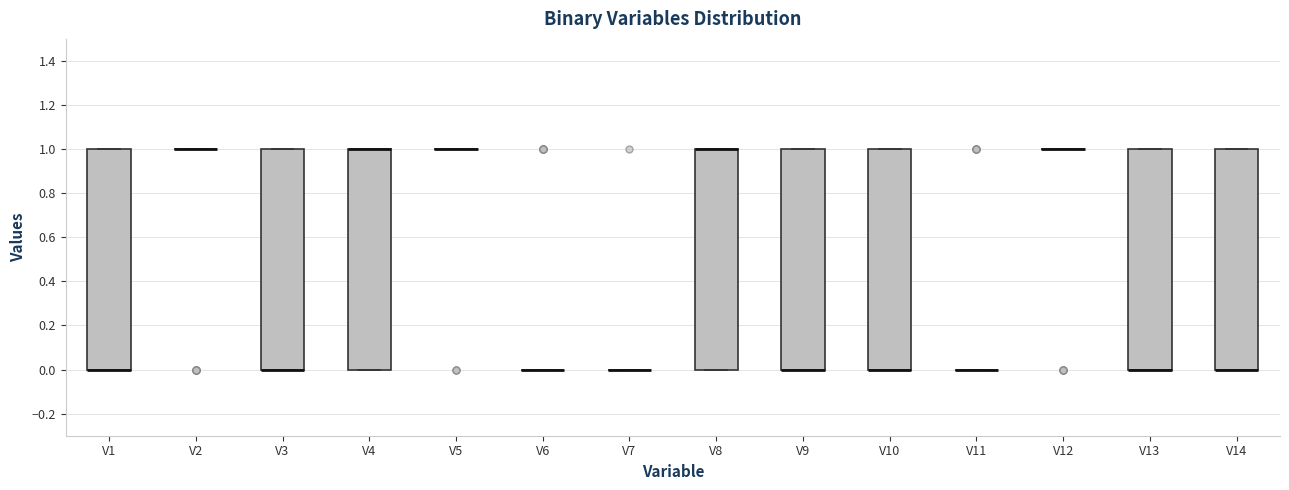

Reading left to right, transcribe this box plot: for each box, give where its median line is, the range the box spans, and where its two whiskers end, as read against the y-axis. The values are not printed on the chart, so give them approximately, as read against the axis.

V1: median 0 (drawn on the box's lower edge), box 0 to 1, whiskers 0 to 1
V2: box collapsed to a line at 1, whiskers 1 to 1
V3: median 0 (drawn on the box's lower edge), box 0 to 1, whiskers 0 to 1
V4: median 1 (drawn on the box's upper edge), box 0 to 1, whiskers 0 to 1
V5: box collapsed to a line at 1, whiskers 1 to 1
V6: box collapsed to a line at 0, whiskers 0 to 0
V7: box collapsed to a line at 0, whiskers 0 to 0
V8: median 1 (drawn on the box's upper edge), box 0 to 1, whiskers 0 to 1
V9: median 0 (drawn on the box's lower edge), box 0 to 1, whiskers 0 to 1
V10: median 0 (drawn on the box's lower edge), box 0 to 1, whiskers 0 to 1
V11: box collapsed to a line at 0, whiskers 0 to 0
V12: box collapsed to a line at 1, whiskers 1 to 1
V13: median 0 (drawn on the box's lower edge), box 0 to 1, whiskers 0 to 1
V14: median 0 (drawn on the box's lower edge), box 0 to 1, whiskers 0 to 1